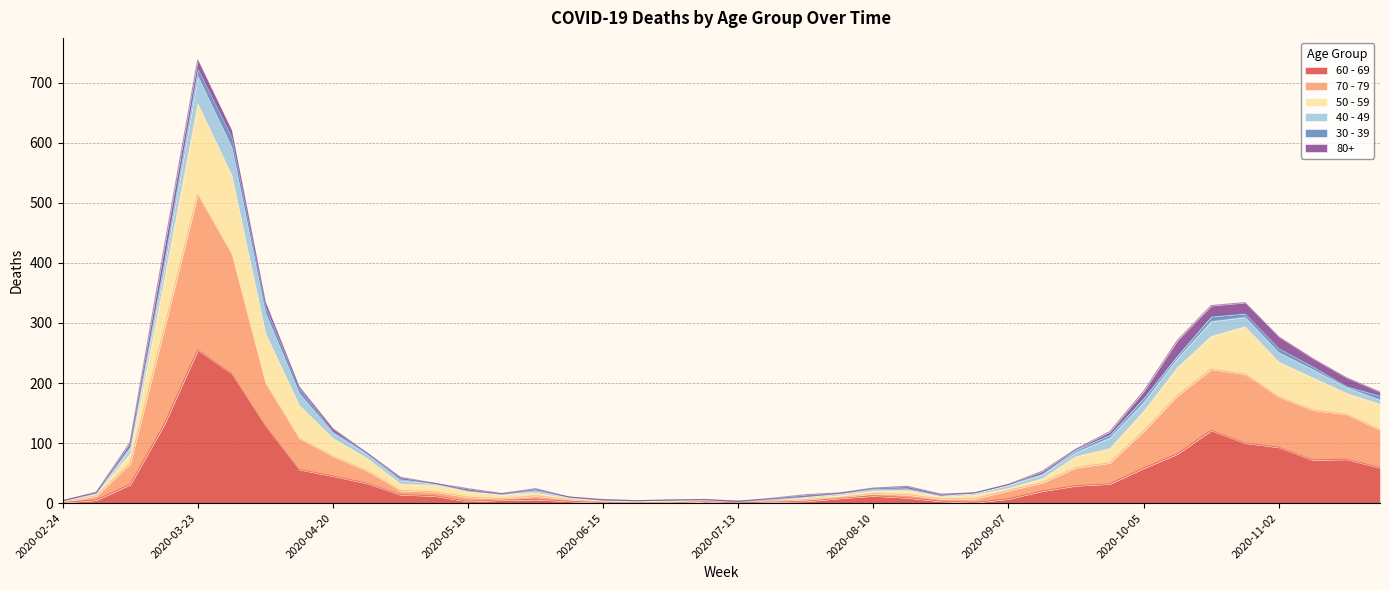

At which category is the sum across all series the highest?

2020-03-23